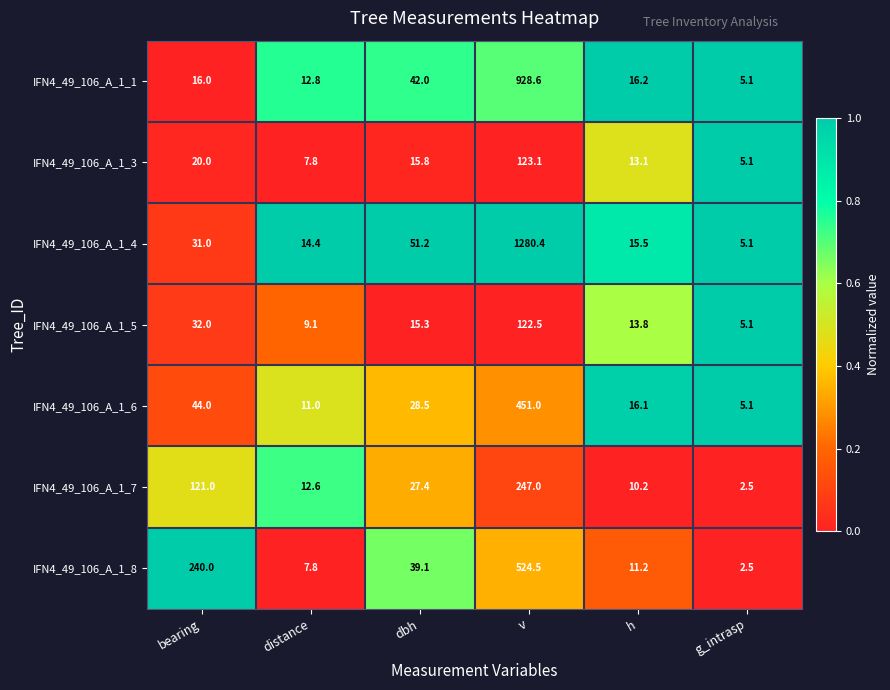

Which series has the largest range (max minus min)?

IFN4_49_106_A_1_4